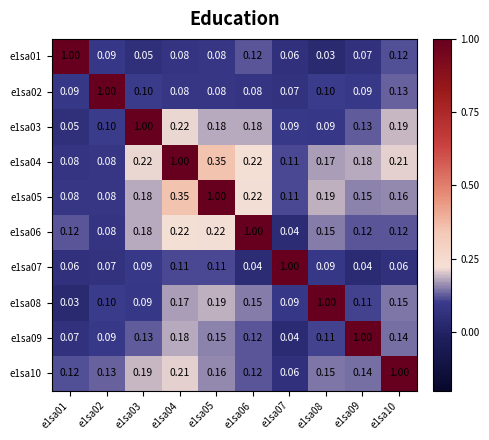

At how many categories does at least one series exceed 0?

10